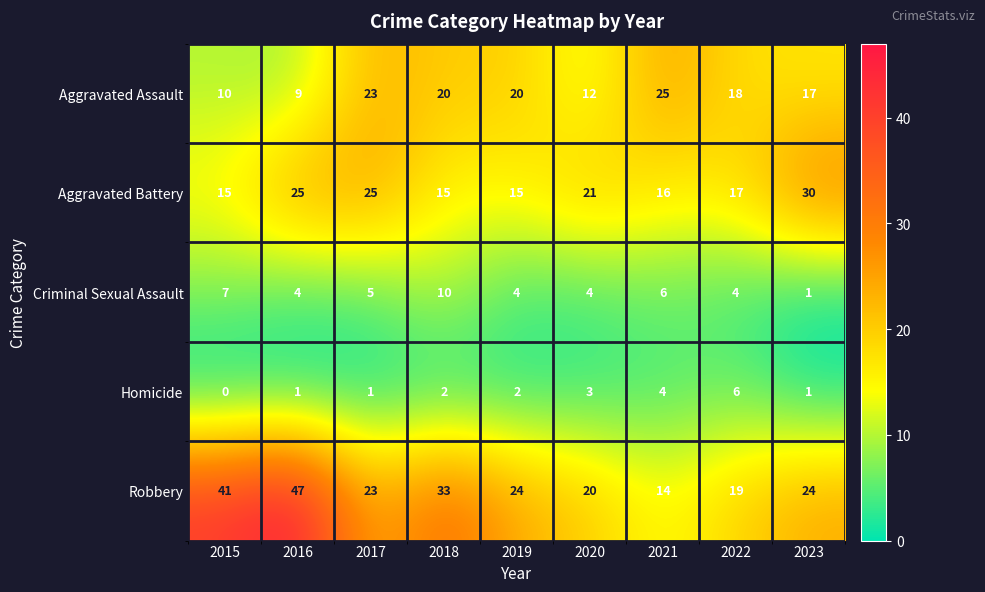

At which label does Aggravated Assault first exceed 18?

2017